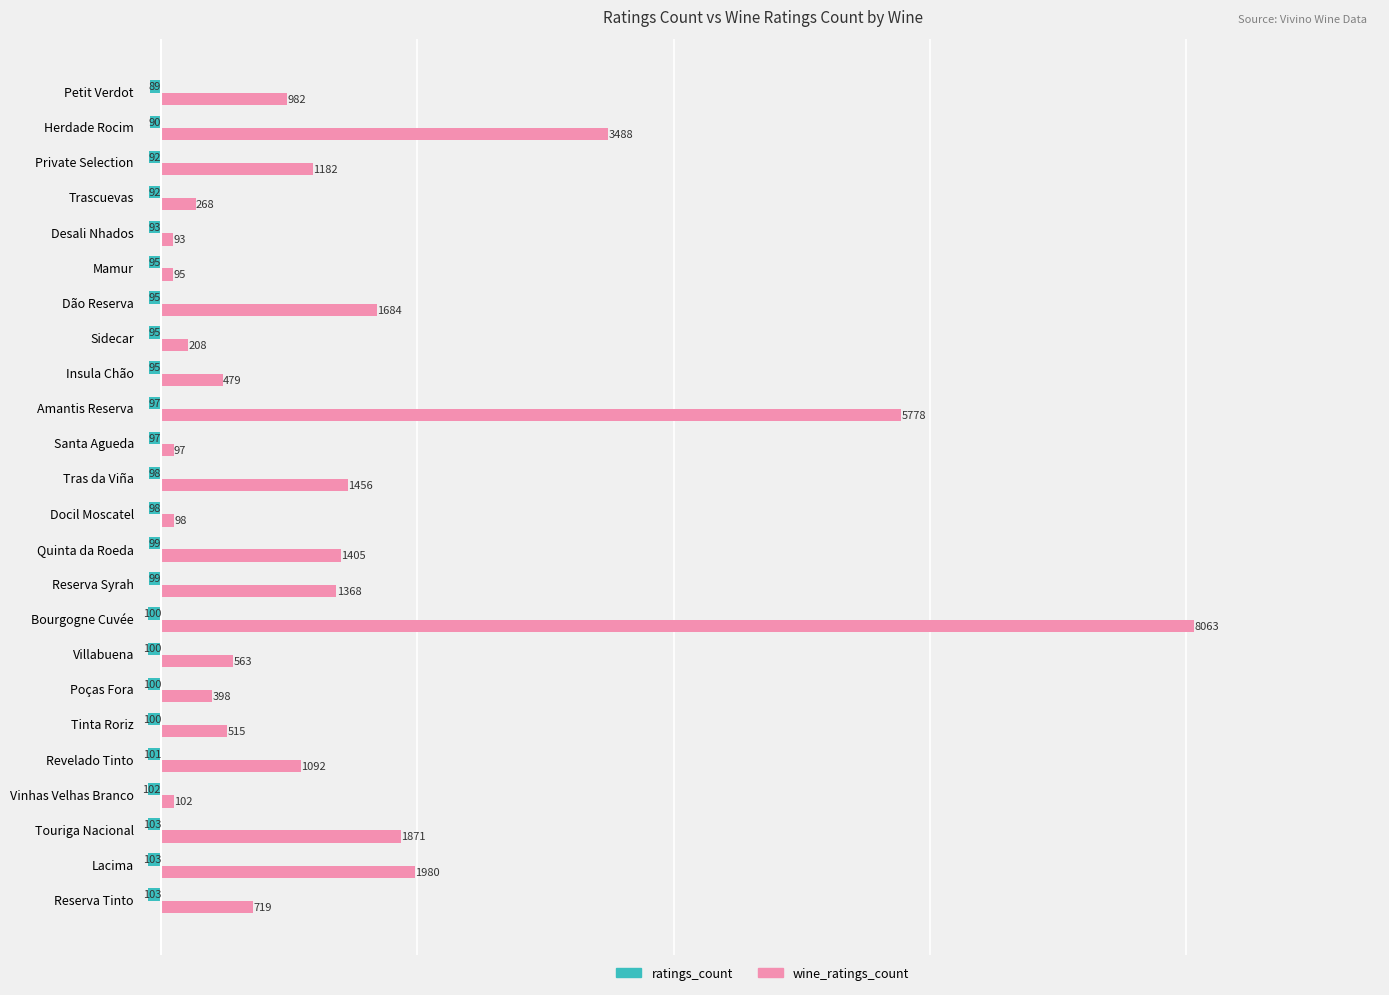

Rank the series at Quinta da Roeda from lowest to highest value.

ratings_count, wine_ratings_count